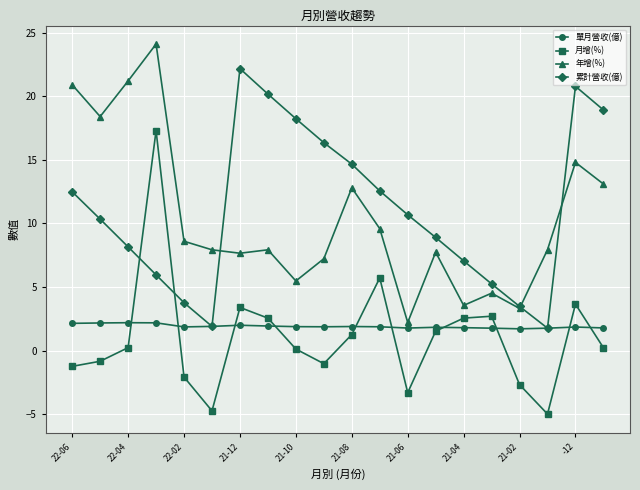

In 累計營收(億), how many points are higher than both neighbors (excluding endpoints)?

2